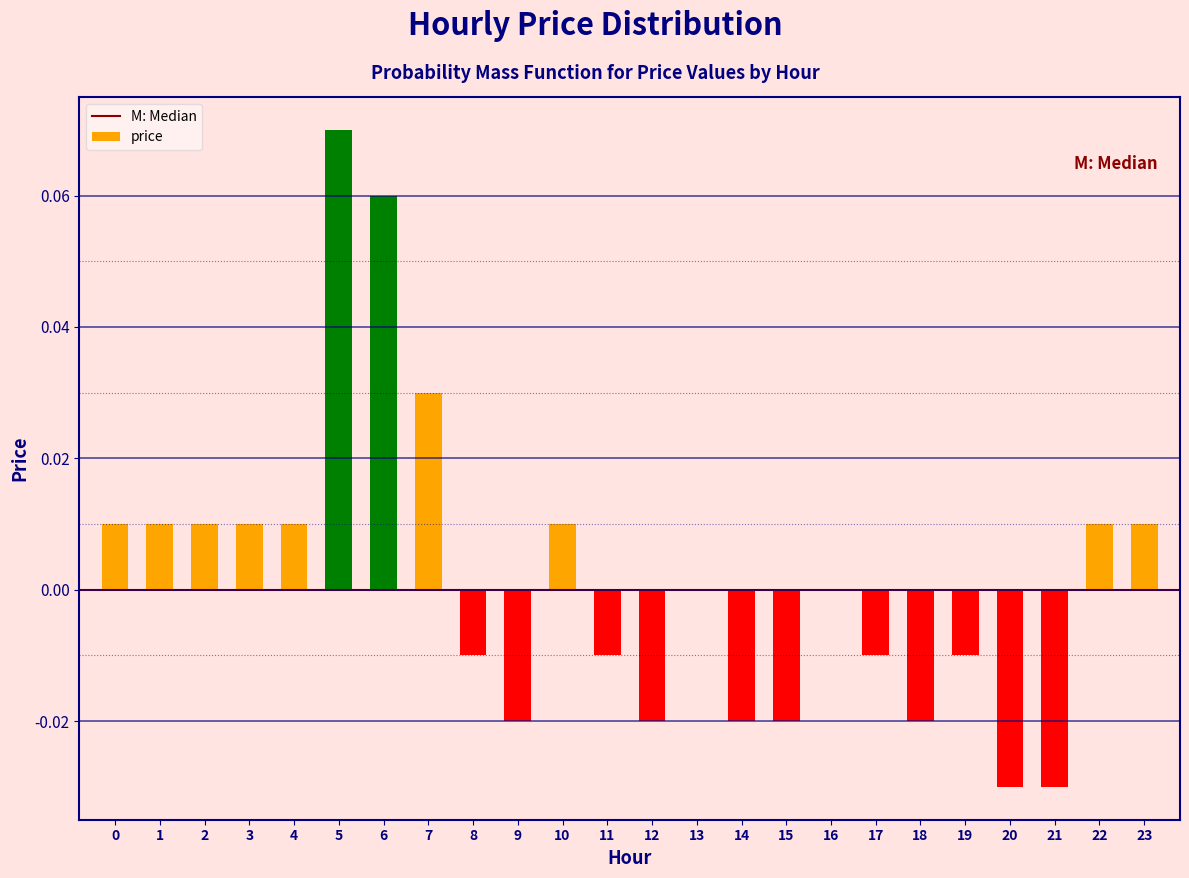

Which label corresponds to the largest value in the chart?

5